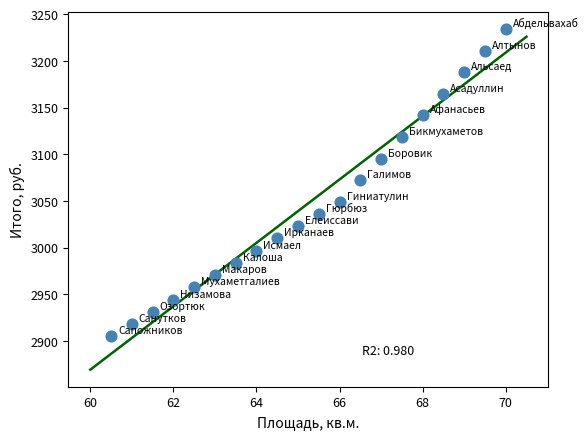

What is the range of Y values (max minus min)?

328.9